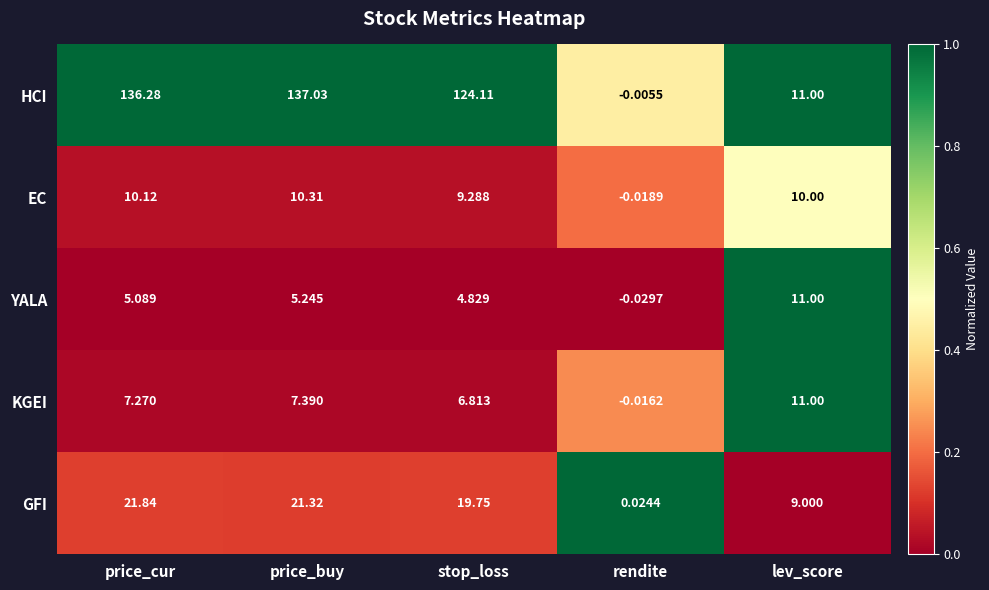

How many categories are shown in the chart?

5